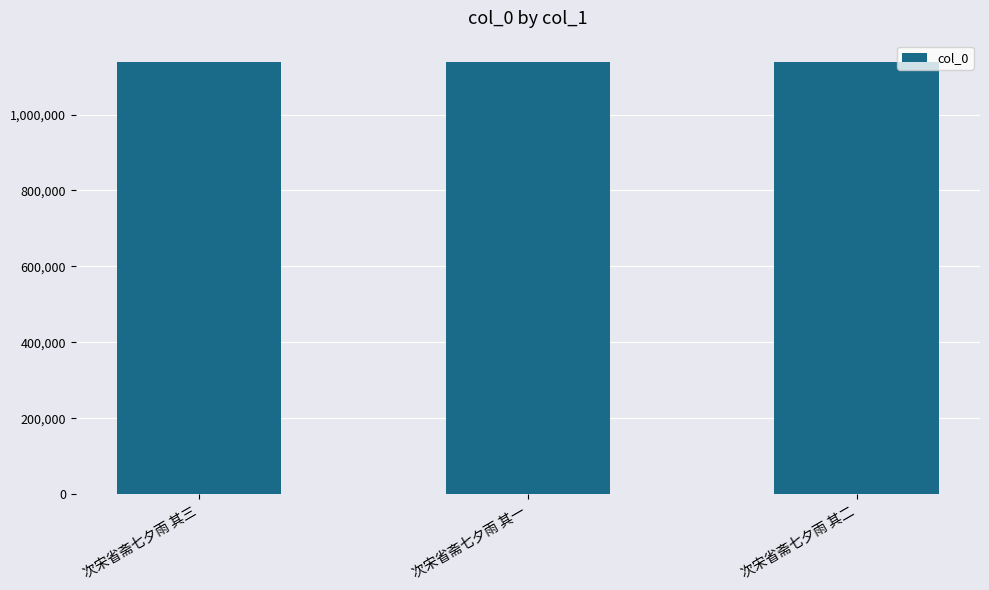

What is the smallest value displayed?

1137708